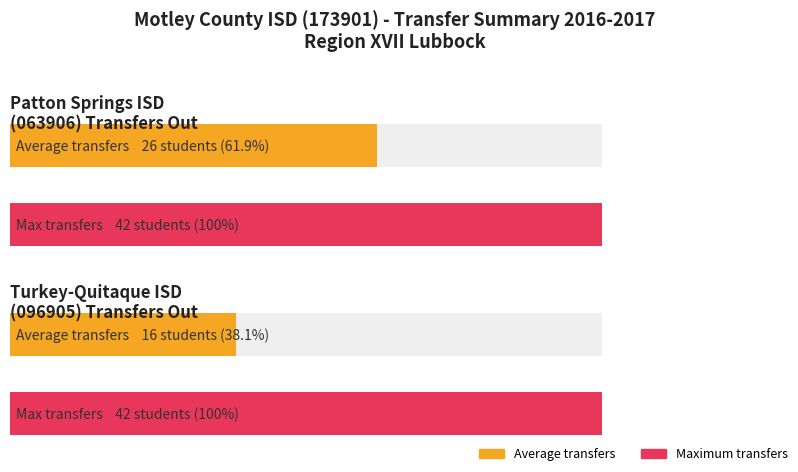

Does the chart contain stacked bars?

No